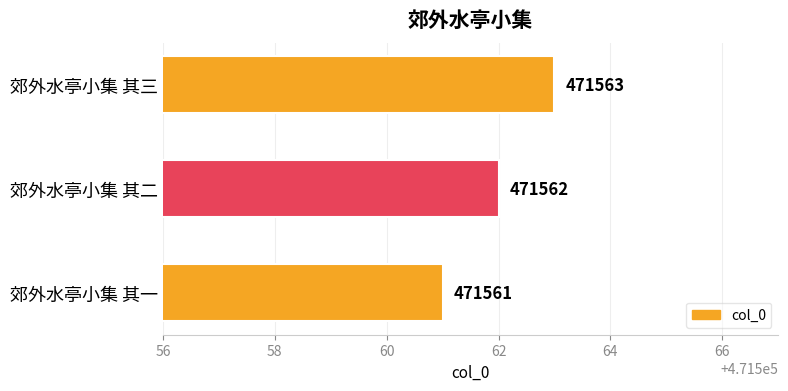

What is the smallest value displayed?

471561